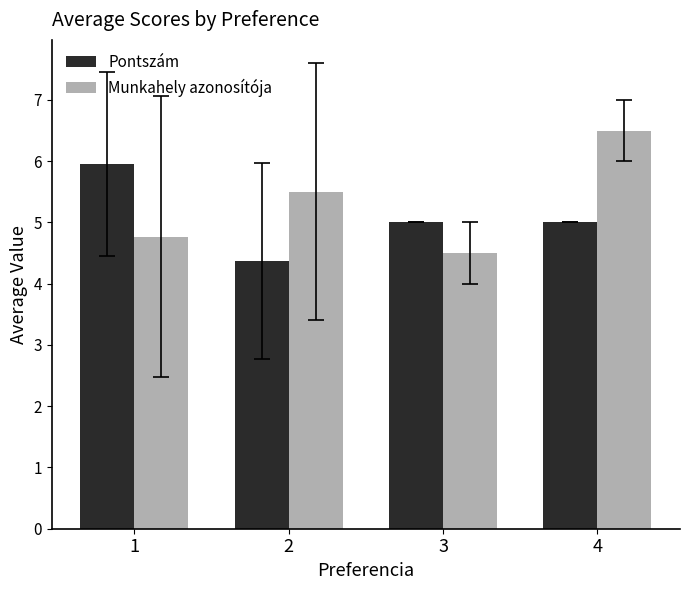

How many data points in Munkahely azonosítója are less than 5?

2